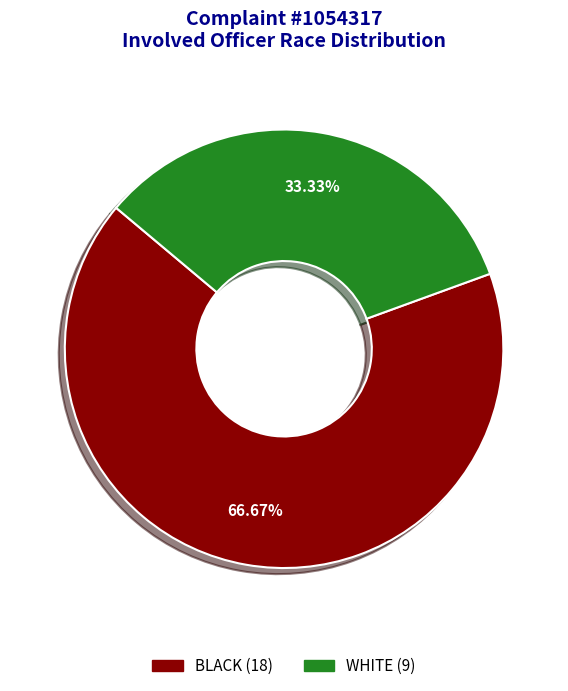

Is there a majority slice in this chart?

Yes